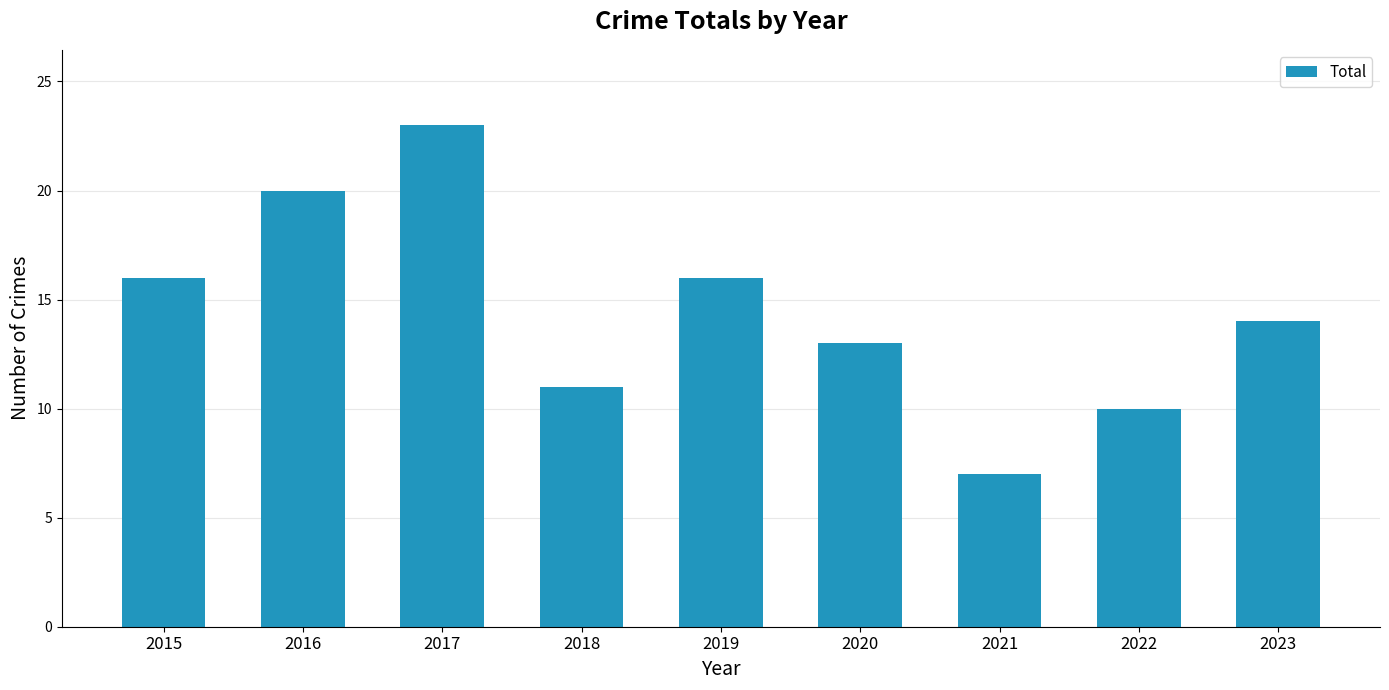

Read the value at 2020, to the nearest 5.

15